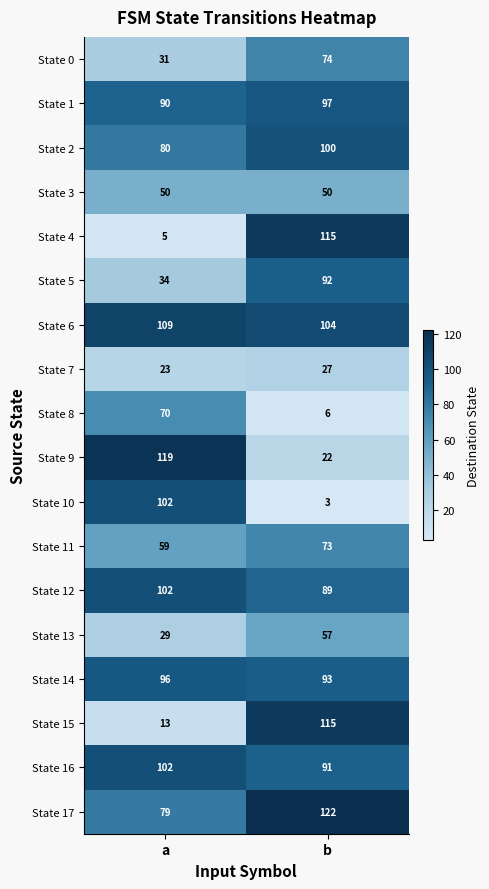

Which series has the largest range (max minus min)?

State 4